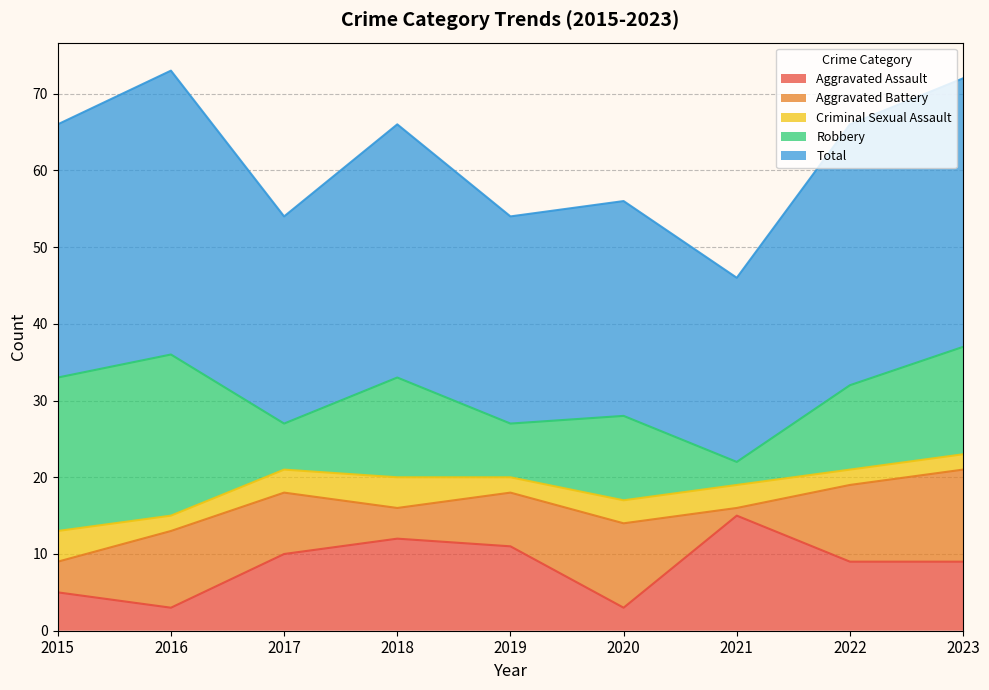

What is the difference between the second highest and second lowest values in the Criminal Sexual Assault series?

2